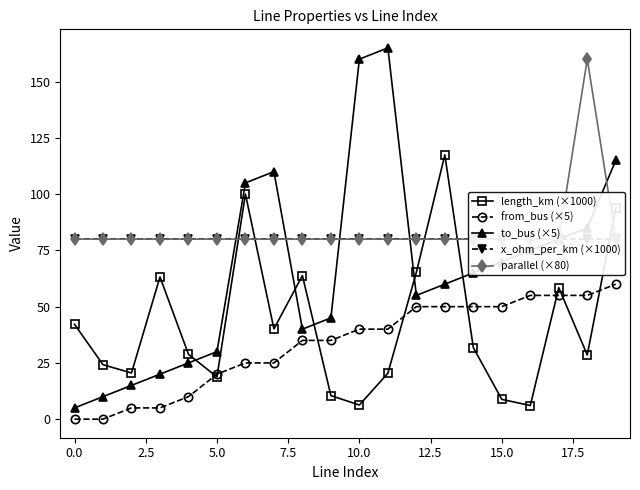

The value of from_bus (×5) at 10.0 is 40.0. True or false?

True